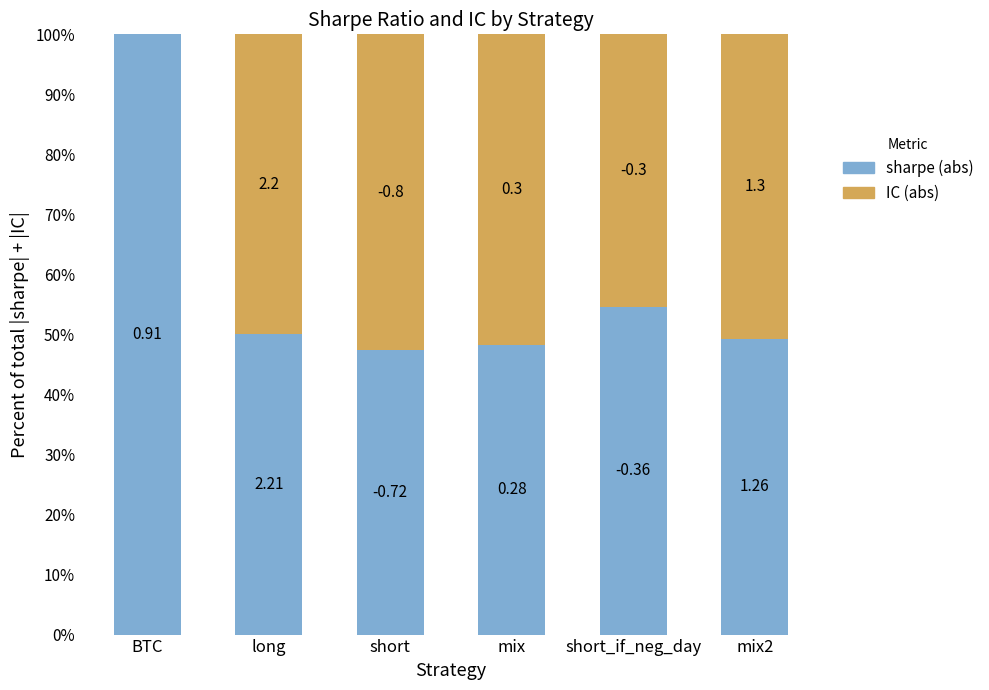

At how many categories does at least one series exceed 34?

6